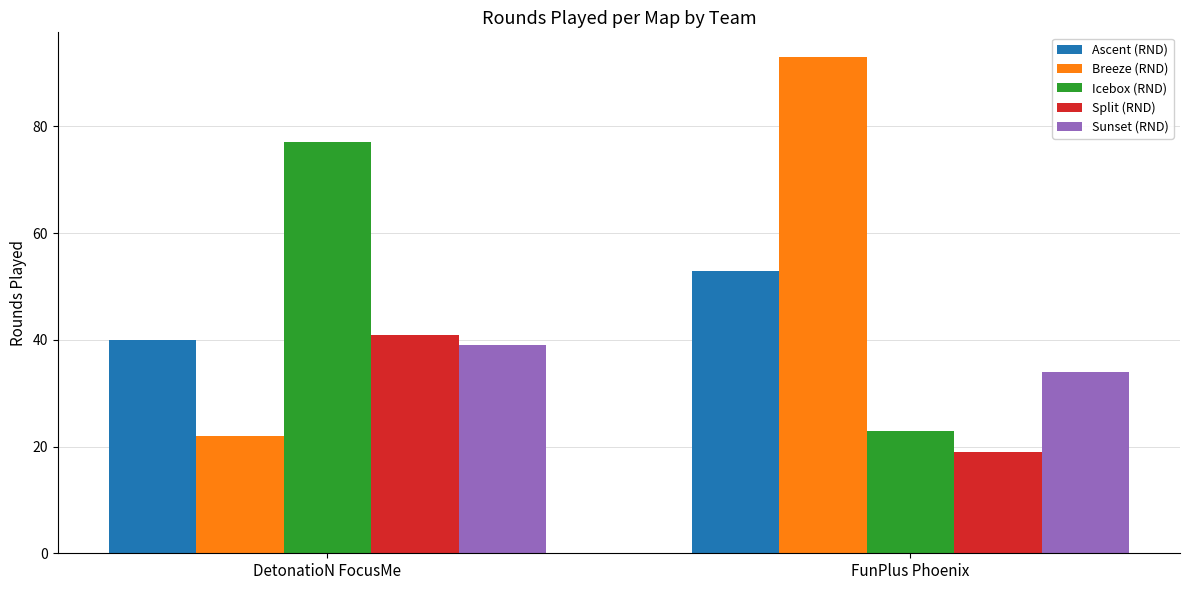

Are the bars horizontal?

No